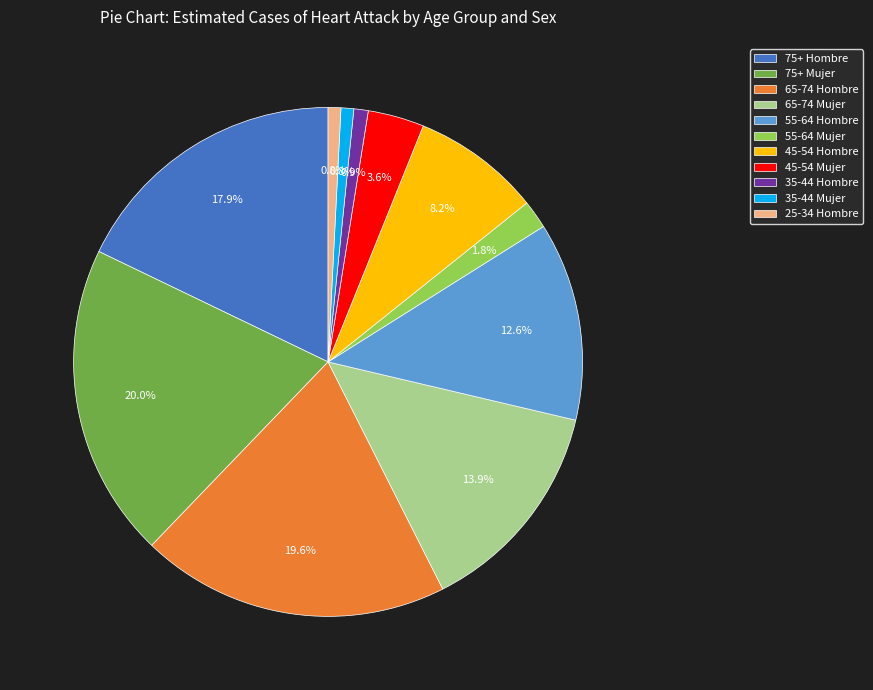

How many slices are in this pie chart?

11